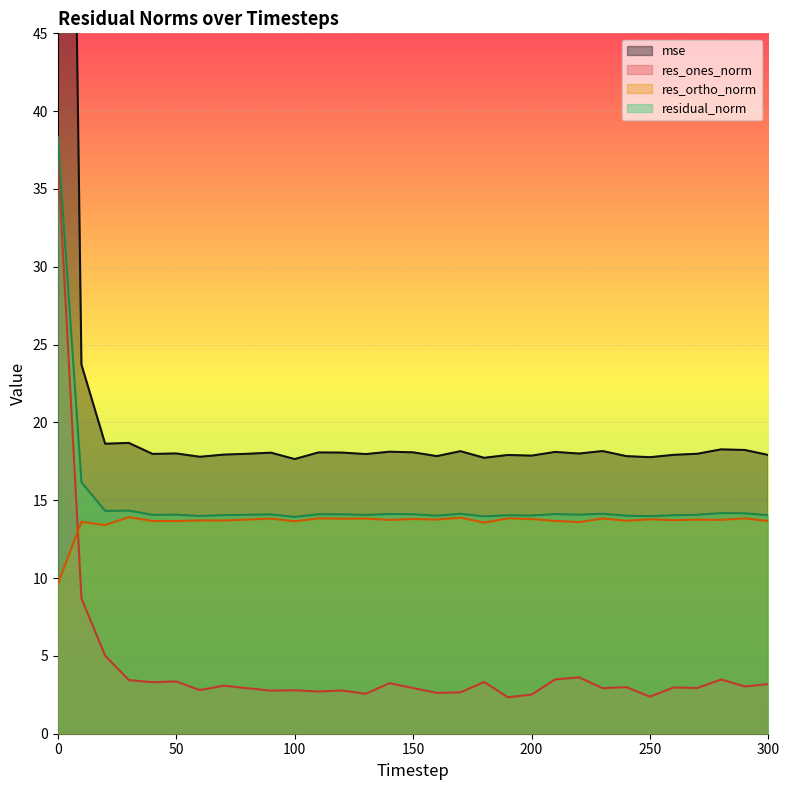

Between 10 and 100, which series saw the biggest shift?

mse